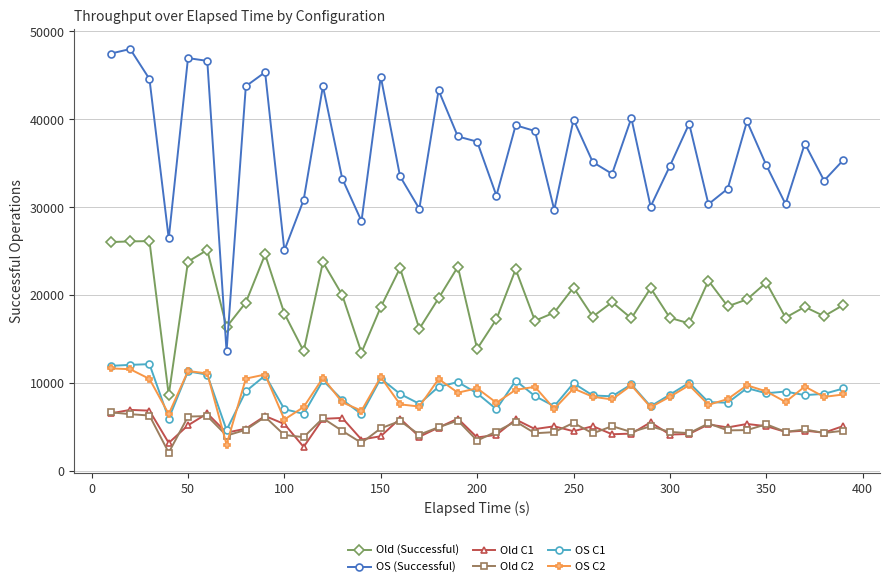

What is the lowest value of the Old (Successful) series?

8597